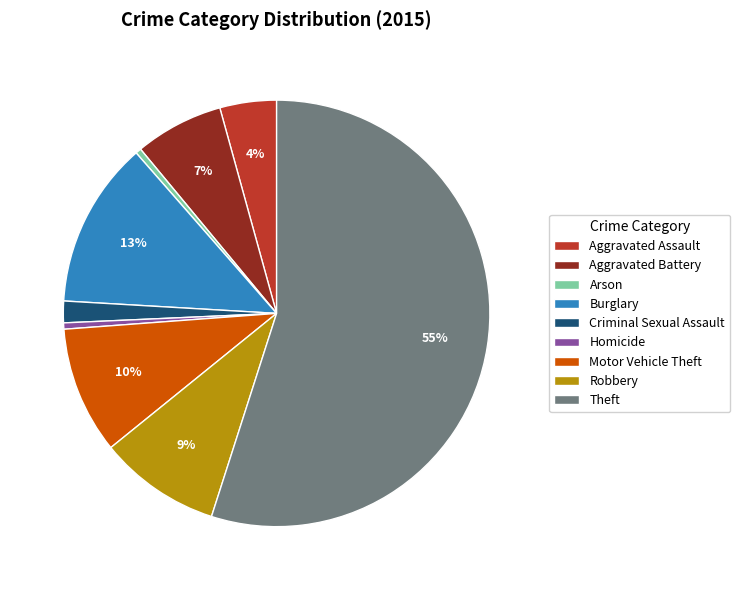

To the nearest percent, what is the difference between the largest and smallest slice percentages?

55%